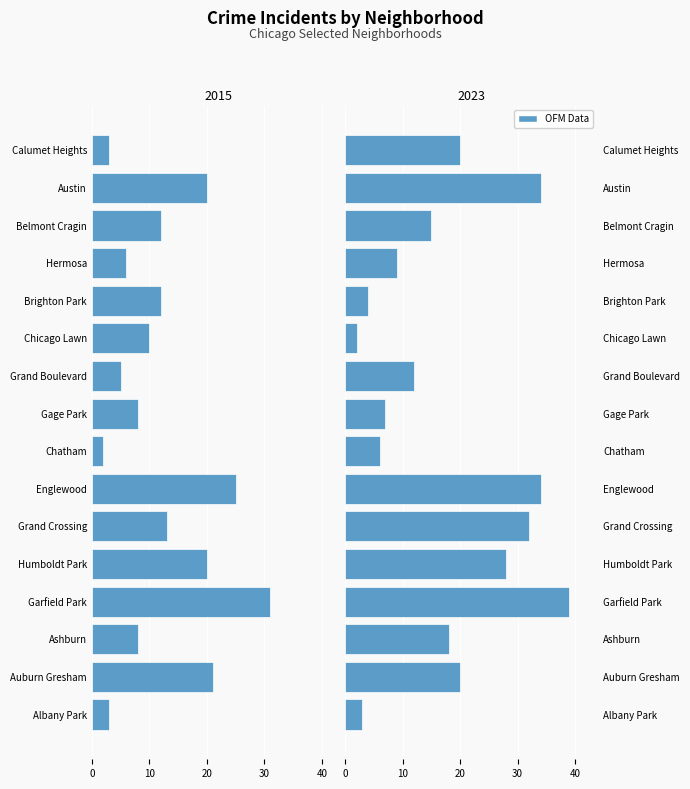

What is the label of the 12th bar from the left?

Brighton Park